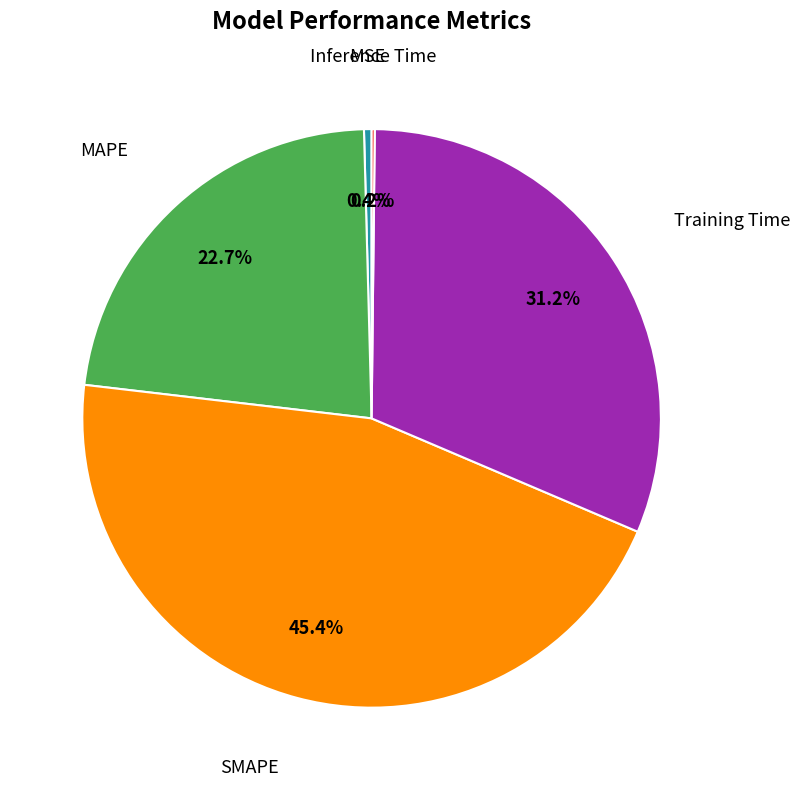

Is there a majority slice in this chart?

No